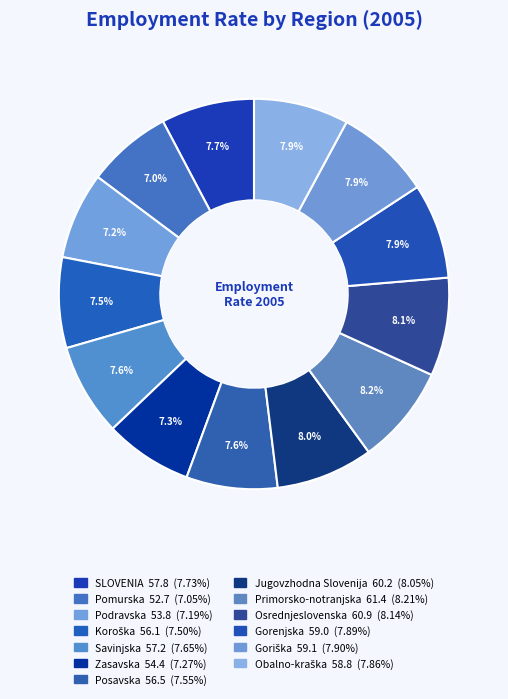

How many segments does this pie chart have?

13